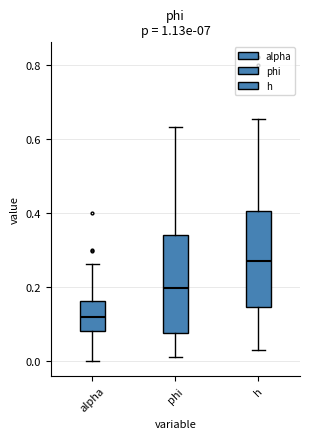

Which box has the lowest median line?

alpha